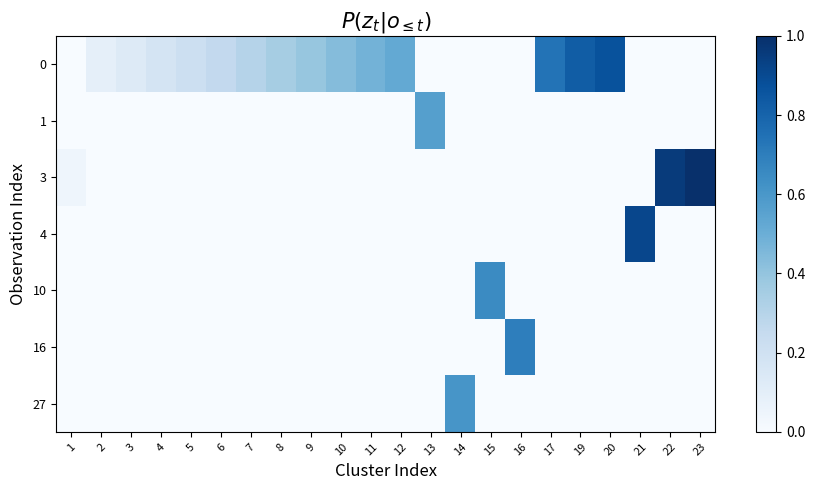

What is the total value across all series at 23?

1.0